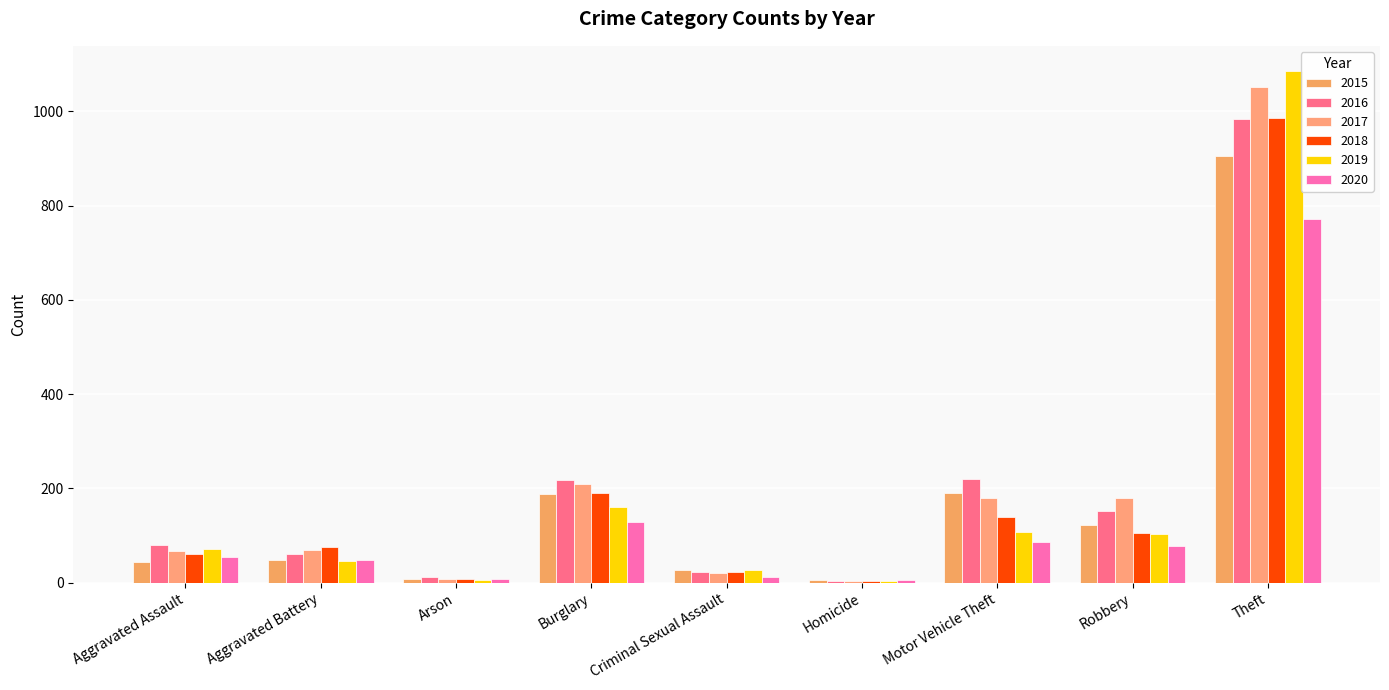

What is the smallest value displayed?

4